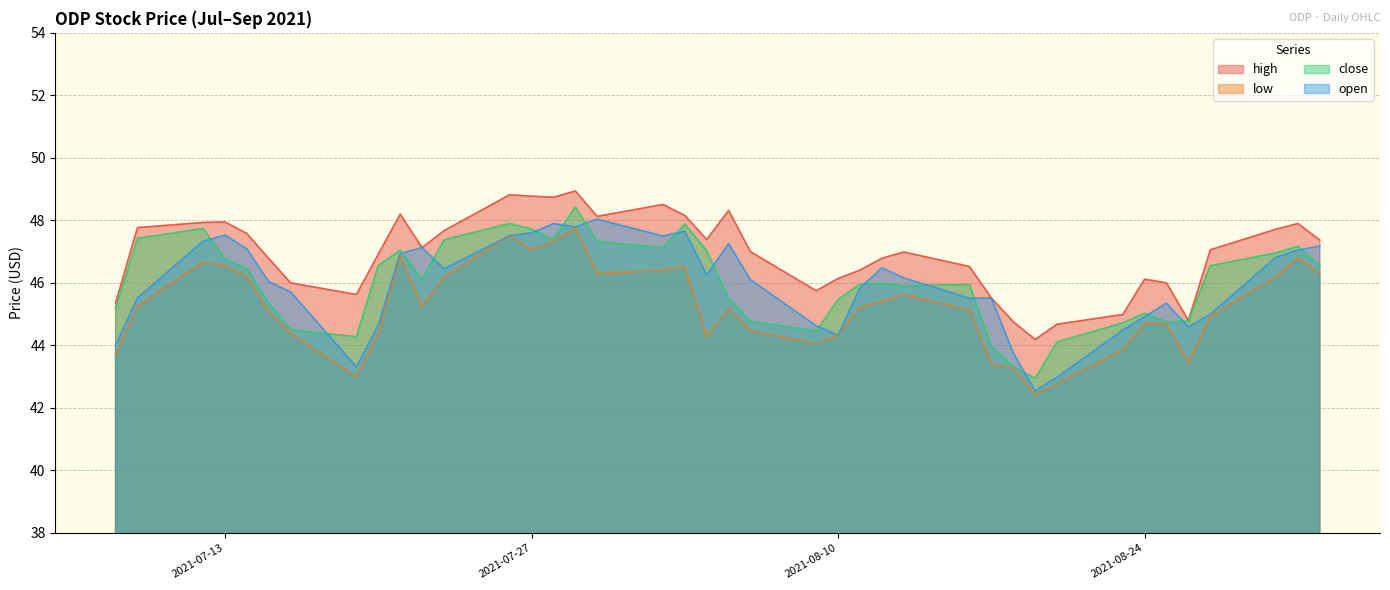

At how many categories does at least one series exceed 47?

20